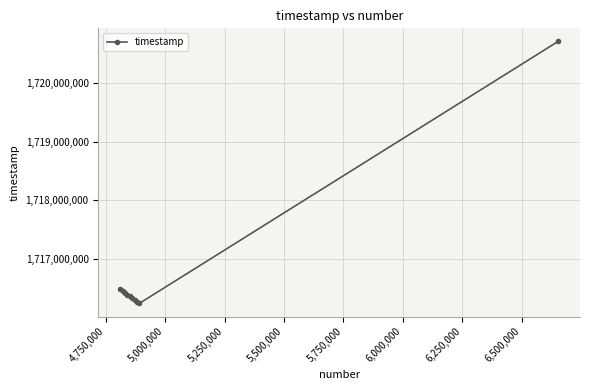

What is the value of the 1st point from the left?

1716477967